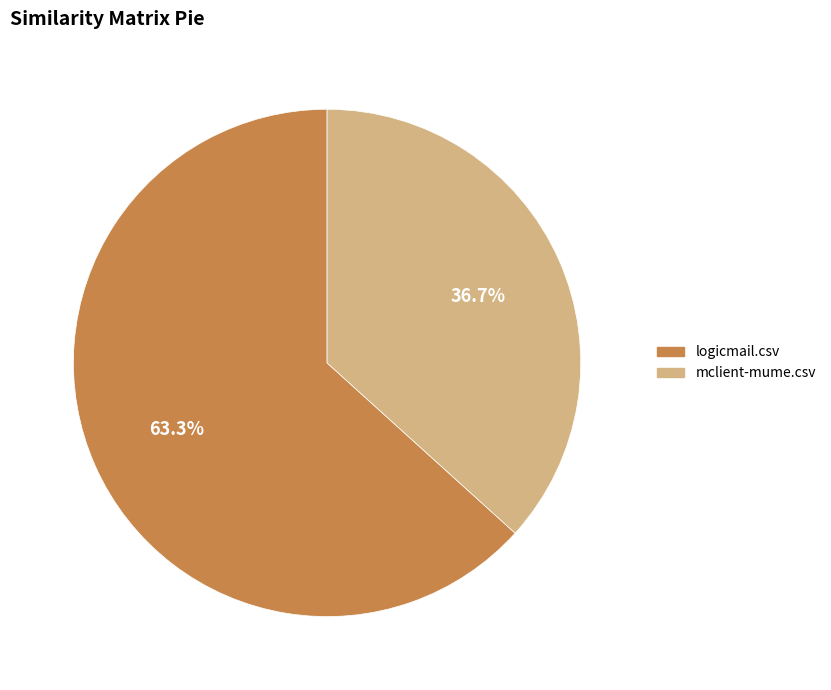

Combined, what portion of the pie is mclient-mume.csv and logicmail.csv?

100.0%